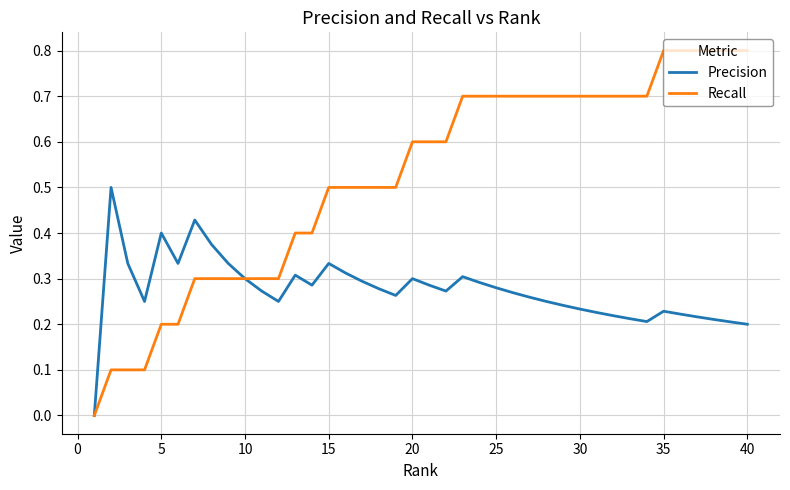

Which series has the largest total across all categories?

Recall